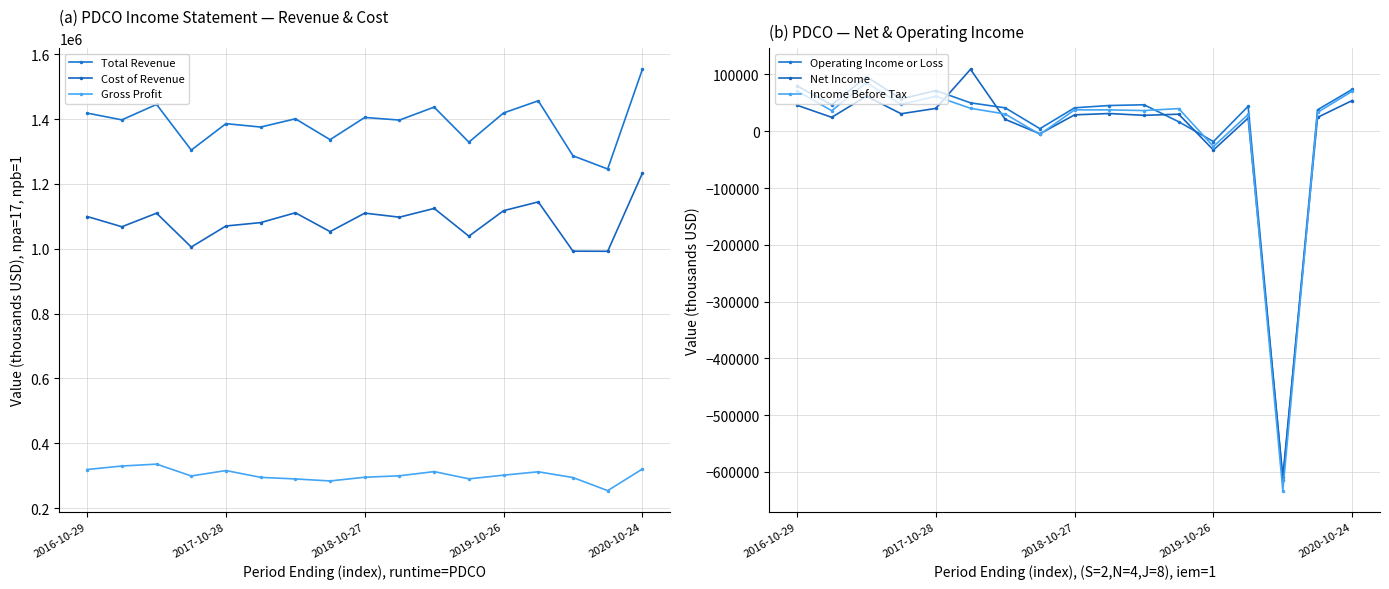

What is the value of the Total Revenue point at the 15th from the left?

1286500